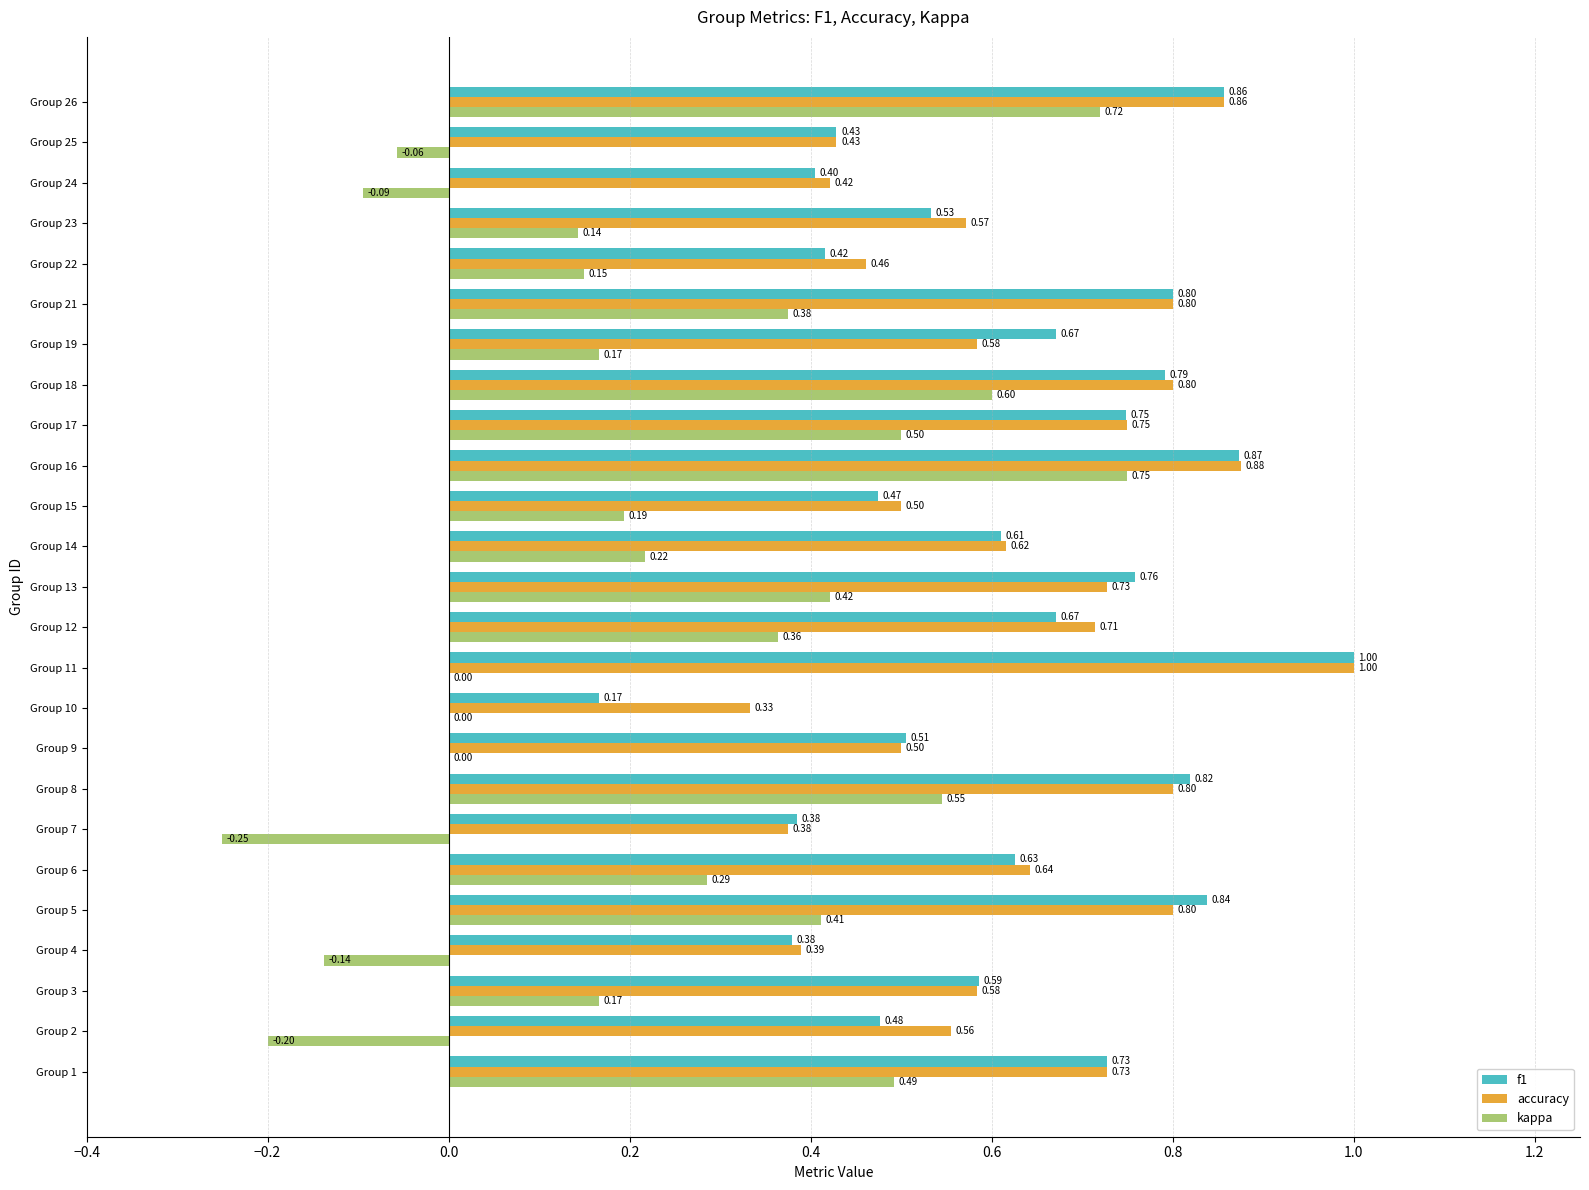

What is the sum of the f1 values at Group 24 and Group 12?

1.1